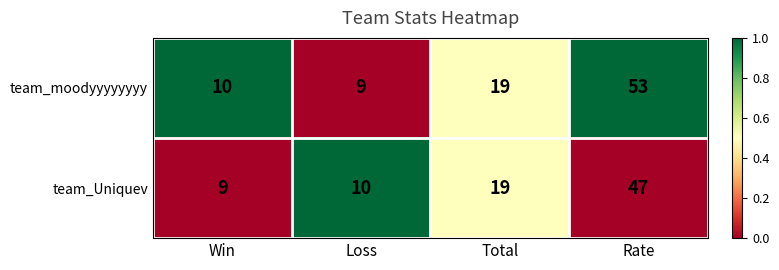

What is the highest value of the team_Uniquev series?

47